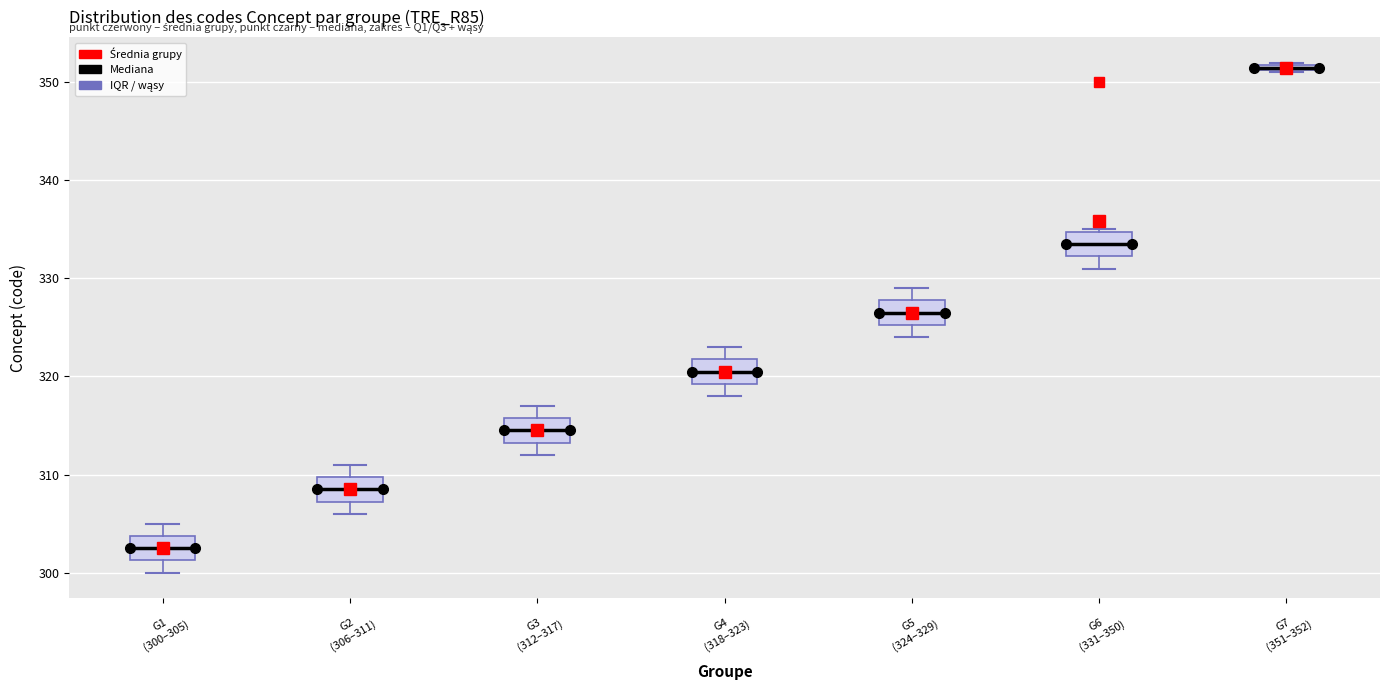

Where does the upper whisker of the box for G4 (318–323) end on the y-axis? The values are not printed on the chart, so give them approximately, as read against the axis.

323